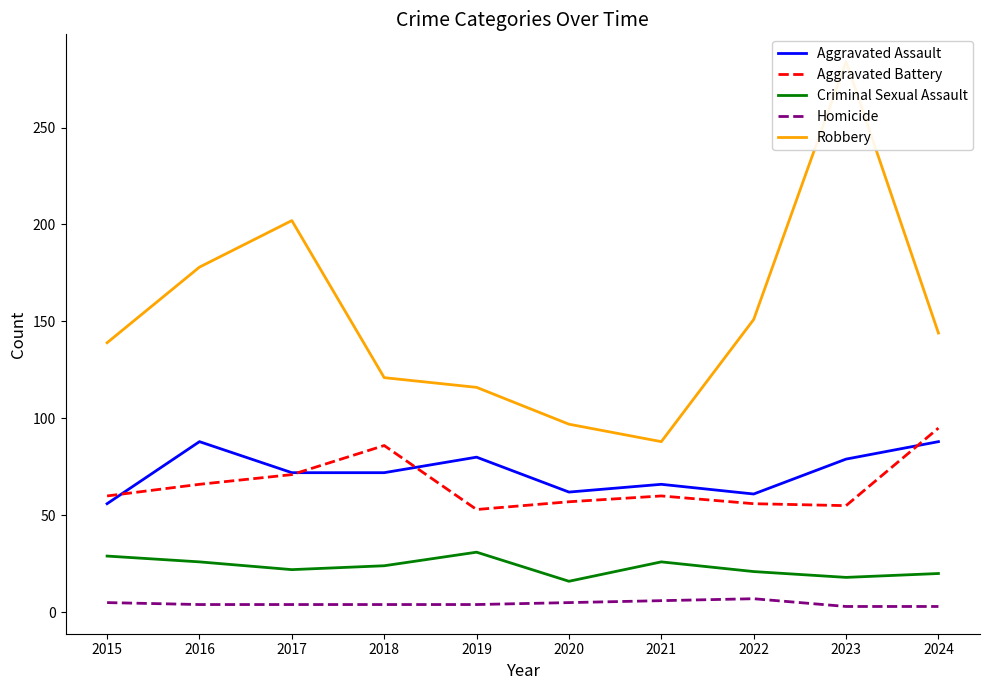

True or false: Criminal Sexual Assault and Robbery intersect in this chart.

False